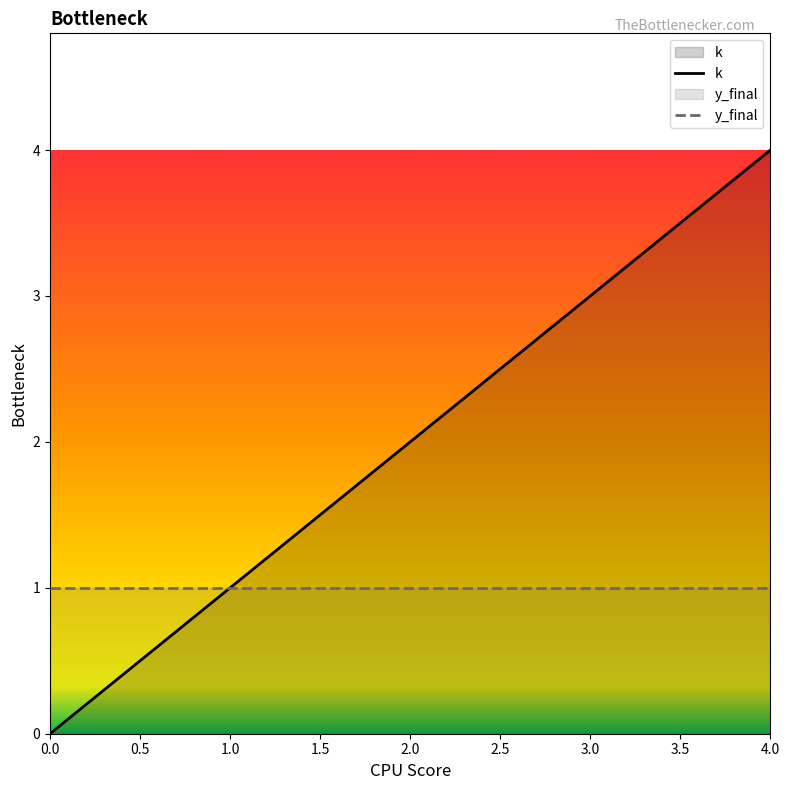

The value of k at 0.0 is 0. True or false?

True